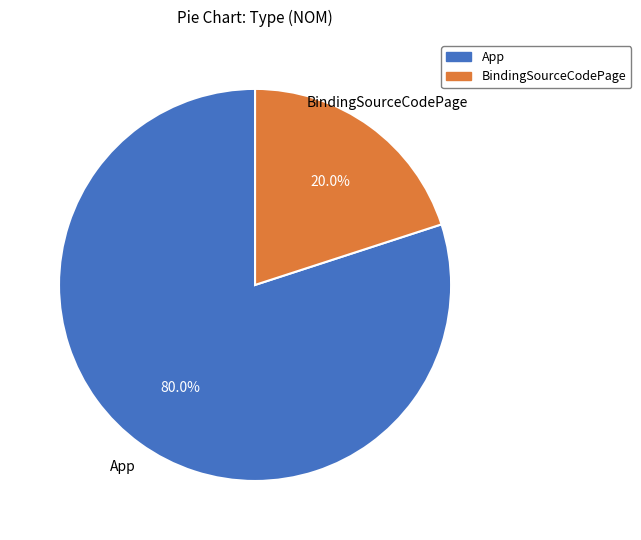

Which category accounts for the majority?

App